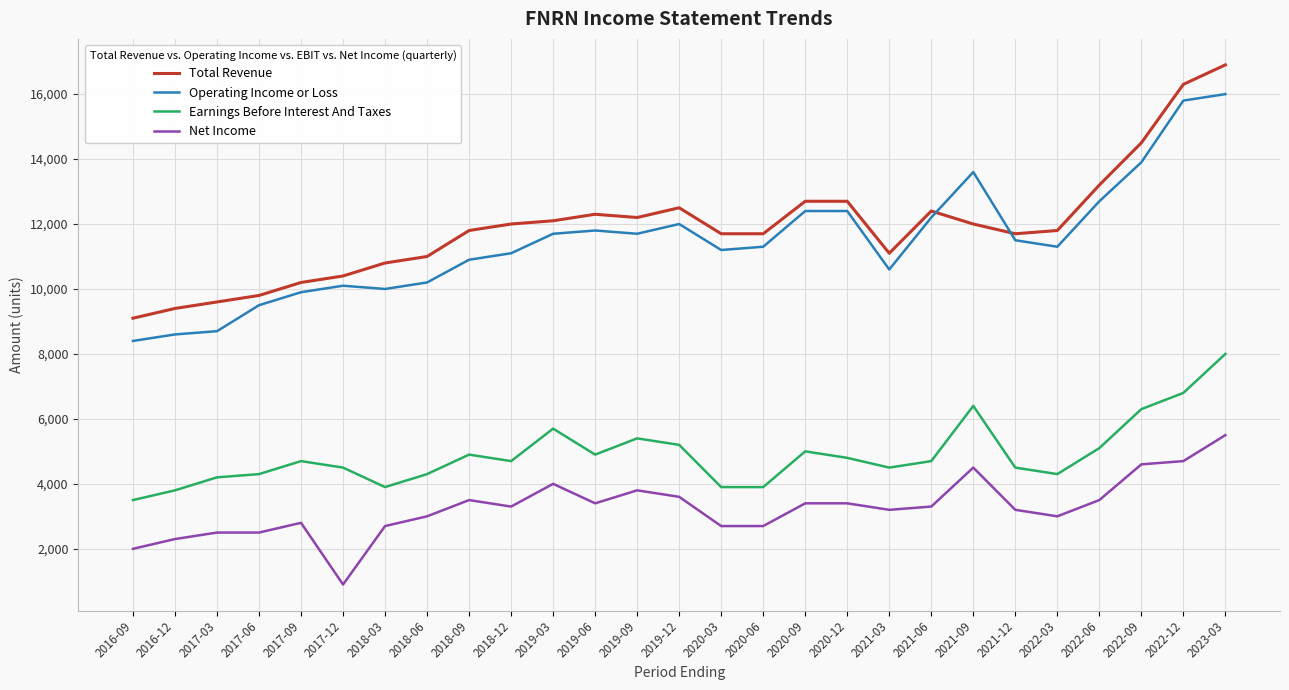

At how many categories does at least one series exceed 16799?

1